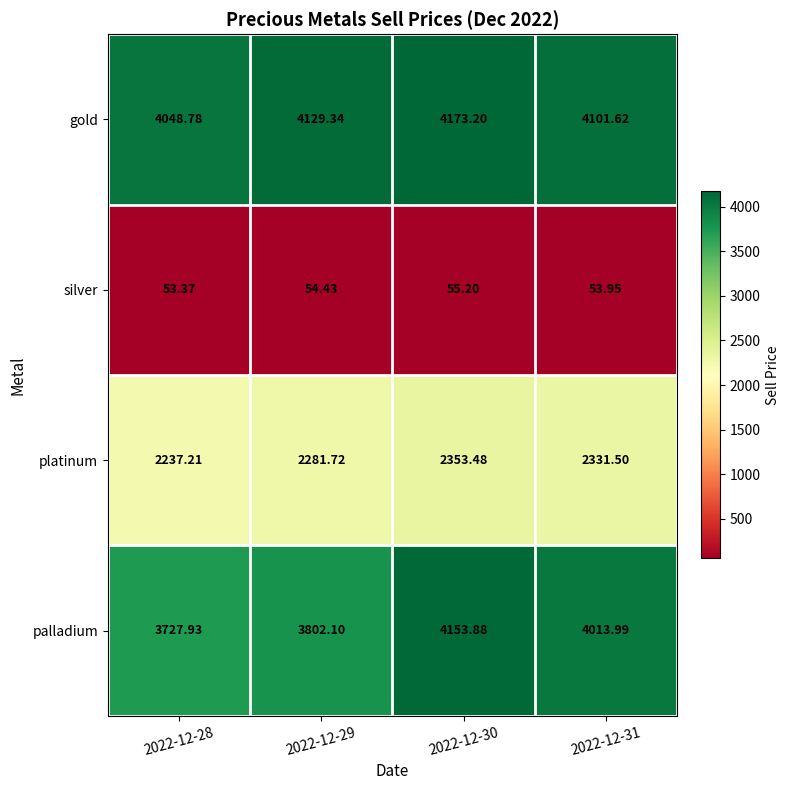

Which series has the largest total across all categories?

gold